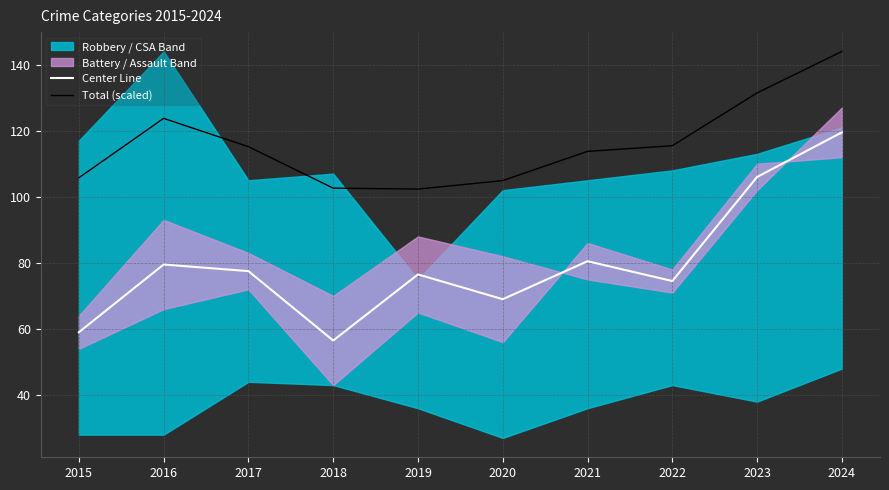

How many data points in Total (scaled) are less than 115?

5